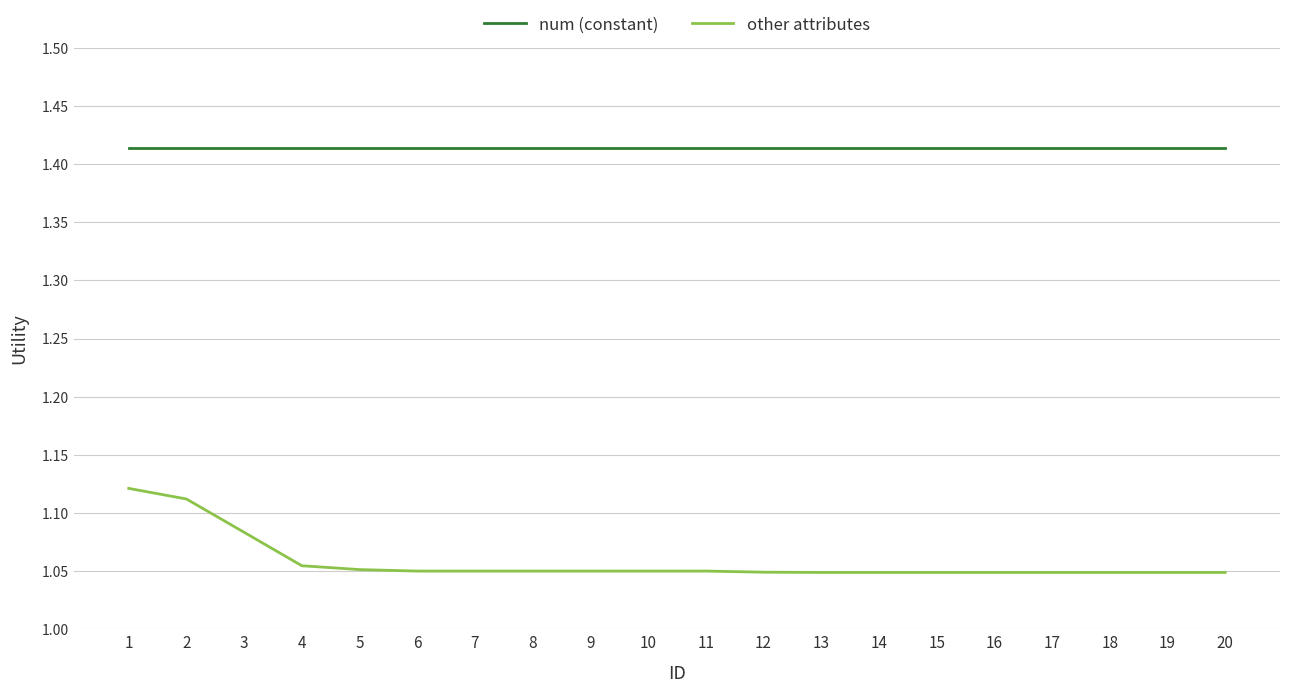

What is the difference between the maximum and second lowest values in the other attributes series?

0.1